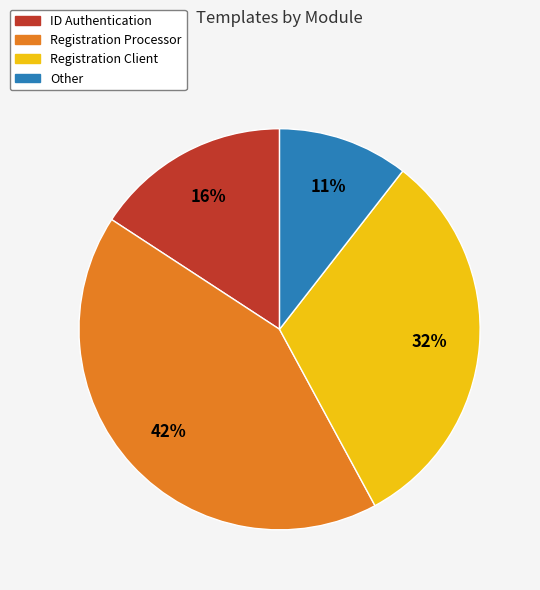

To the nearest percent, what percentage of the pie is Registration Processor?

42%